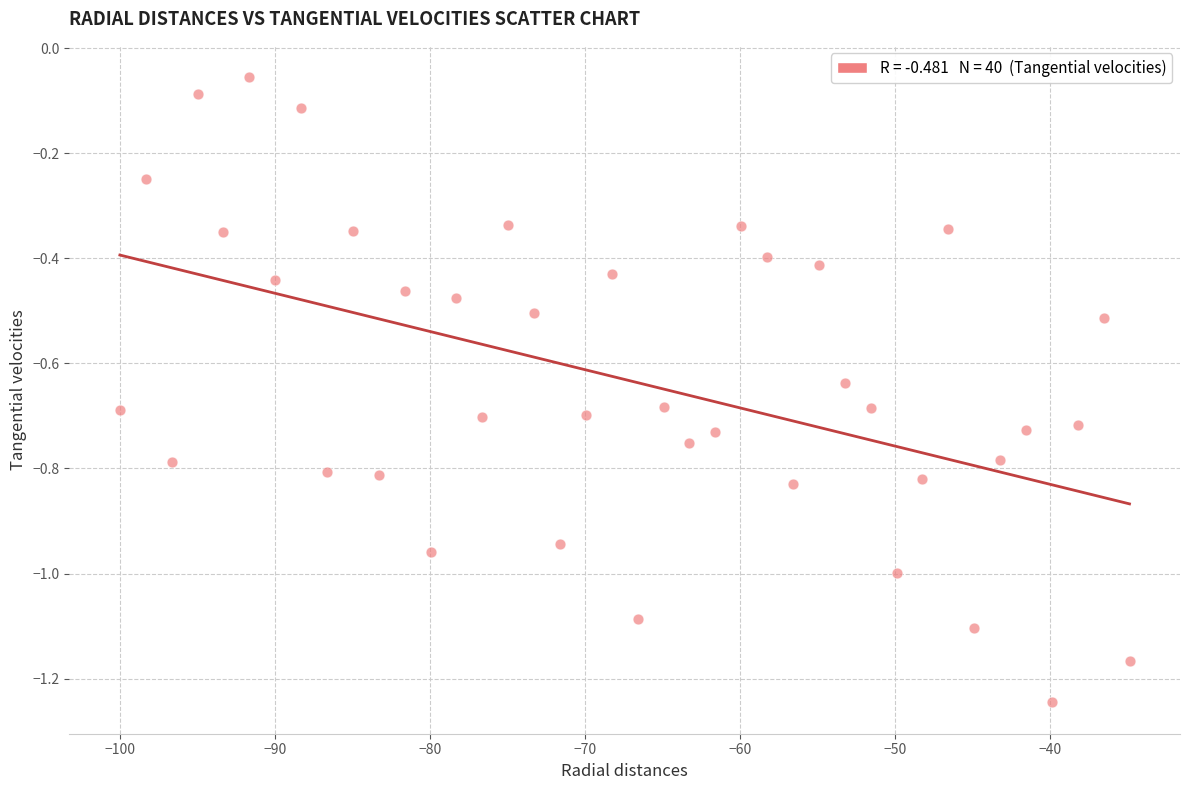

What is the range of X values (max minus min)?

65.1